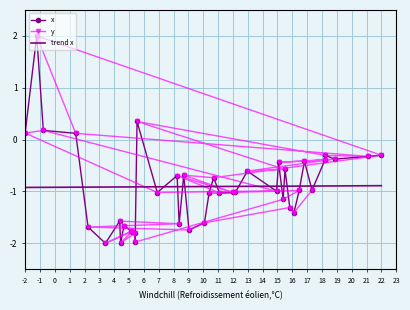

Rank the series by their maximum value, from highest to lowest.

x, y, trend x